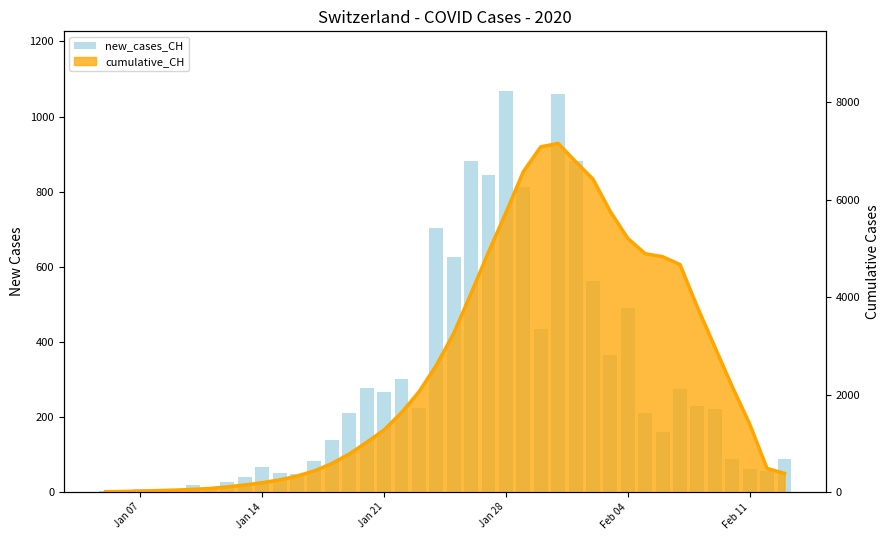

The chart shows a value of 875 at 28. True or false?

False